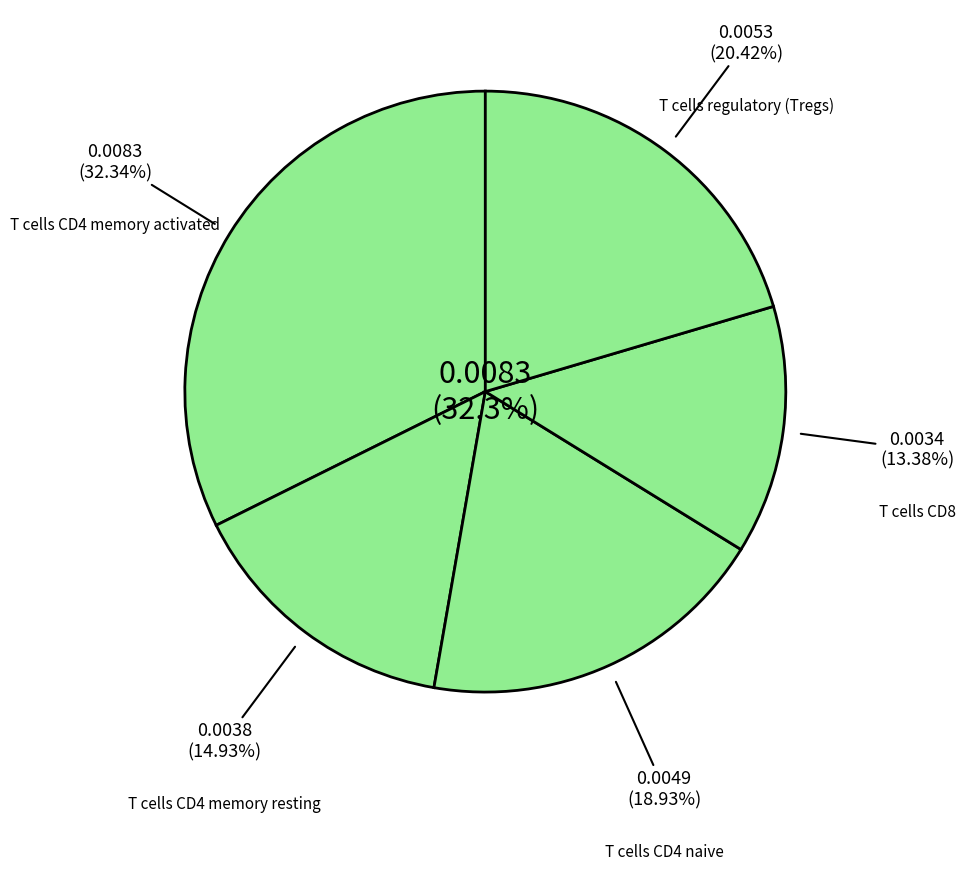

Does T cells CD4 memory activated represent more than half of the total?

No